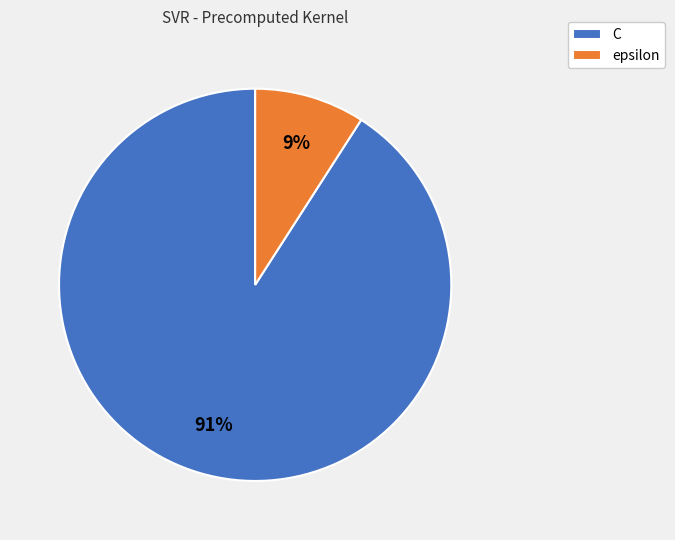

How many segments does this pie chart have?

2